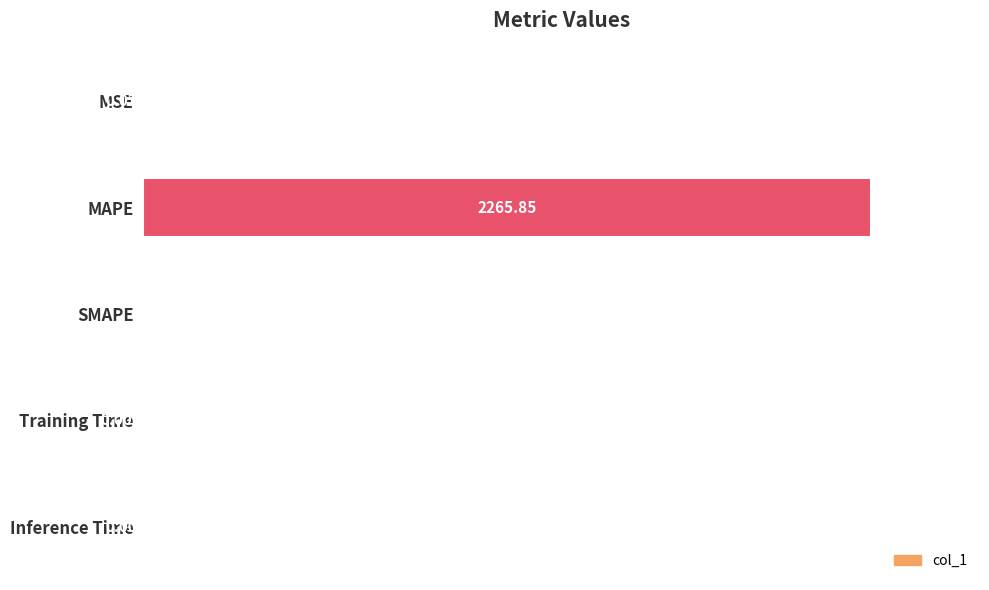

At which category does the chart reach its peak across all series?

MAPE